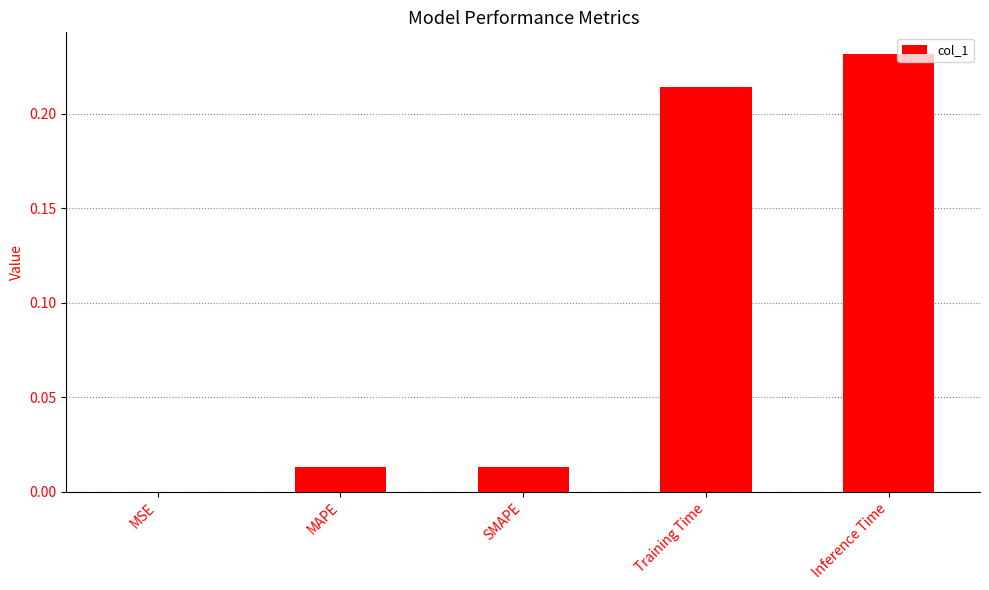

The chart shows a value of 0.1 at Inference Time. True or false?

False